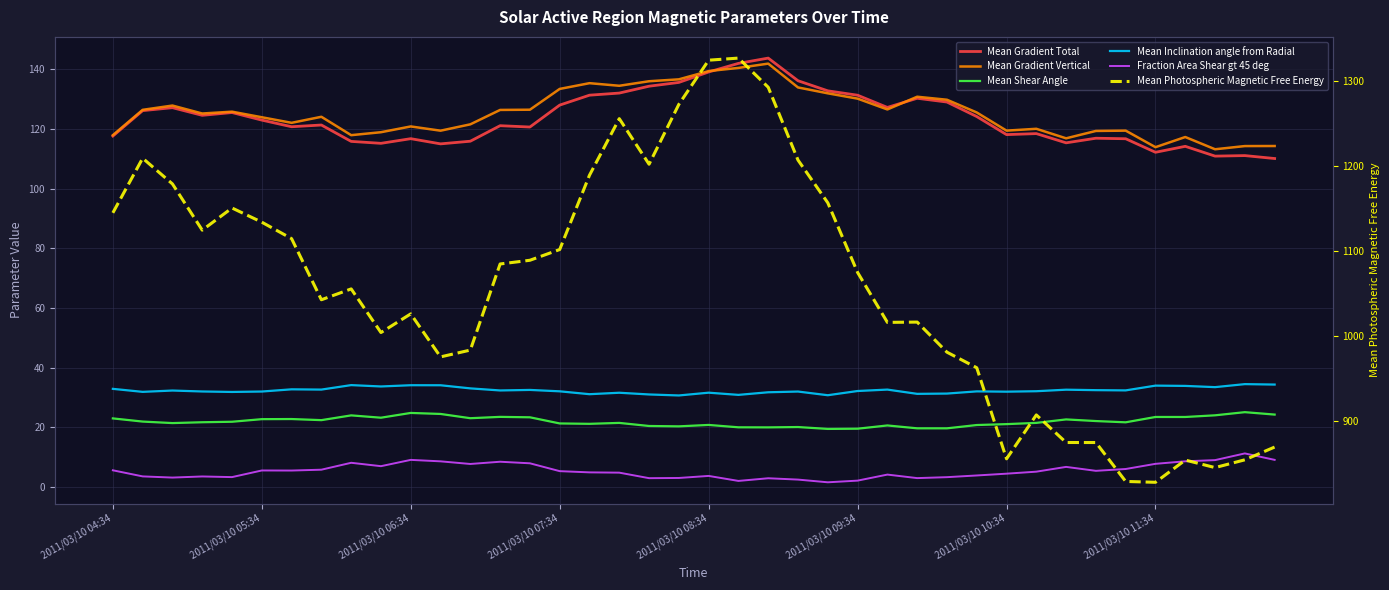

True or false: Fraction Area Shear gt 45 deg and Mean Gradient Total intersect in this chart.

False